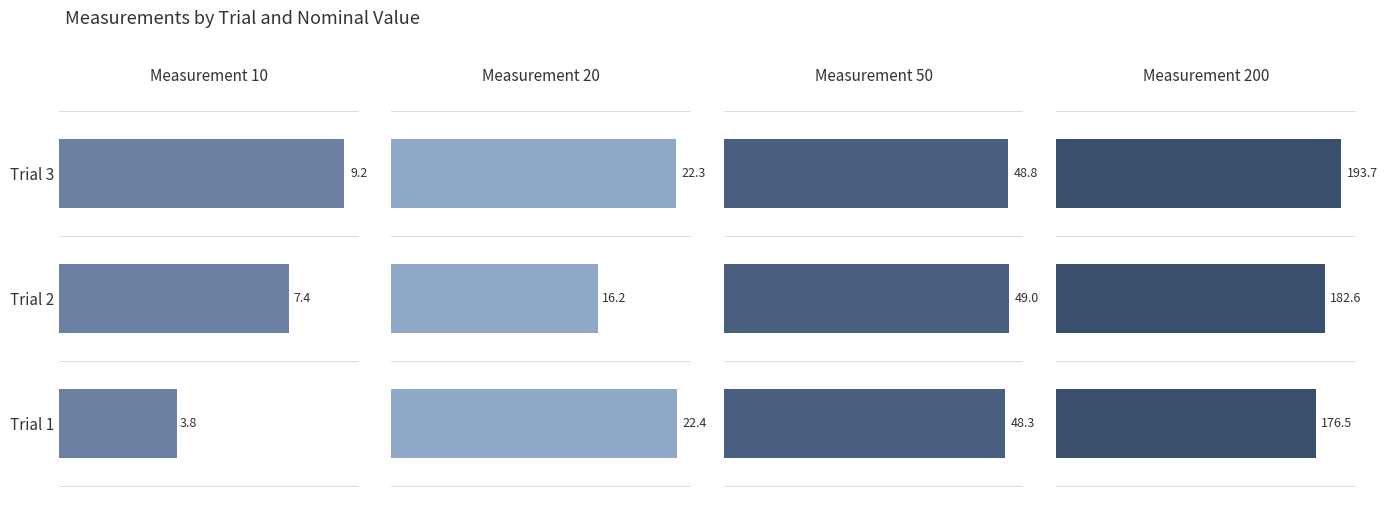

Reading right to left, list all the values displayed in this chart.

10: Trial 3=9.2	Trial 2=7.4	Trial 1=3.8
20: Trial 3=22.3	Trial 2=16.2	Trial 1=22.4
50: Trial 3=48.8	Trial 2=49.0	Trial 1=48.3
200: Trial 3=193.7	Trial 2=182.6	Trial 1=176.5